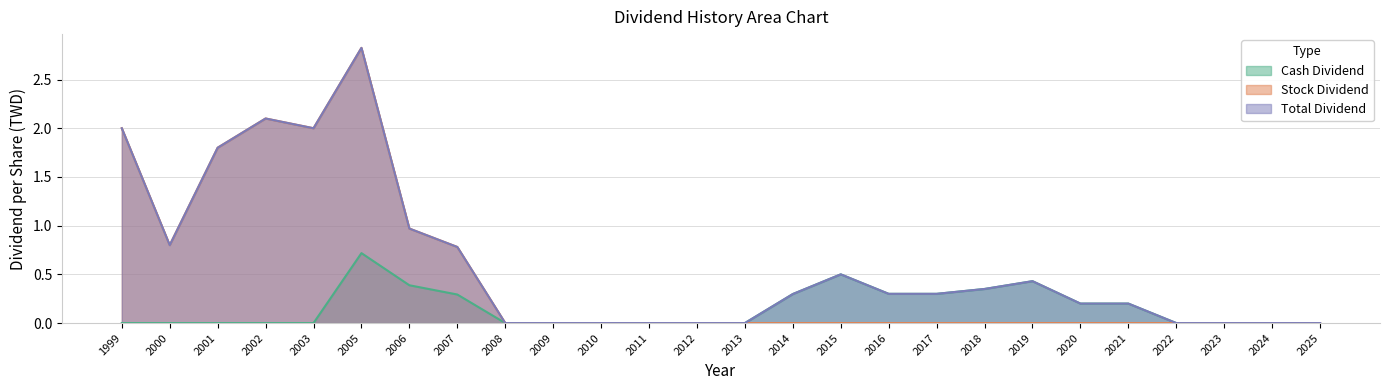

Reading right to left, transcribe all the data shown in this chart.

Cash Dividend: 2025=0.0	2024=0.0	2023=0.0	2022=0.0	2021=0.2	2020=0.2	2019=0.4	2018=0.3	2017=0.3	2016=0.3	2015=0.5	2014=0.3	2013=0.0	2012=0.0	2011=0.0	2010=0.0	2009=0.0	2008=0.0	2007=0.3	2006=0.4	2005=0.7	2003=0.0	2002=0.0	2001=0.0	2000=0.0	1999=0.0
Stock Dividend: 2025=0.0	2024=0.0	2023=0.0	2022=0.0	2021=0.0	2020=0.0	2019=0.0	2018=0.0	2017=0.0	2016=0.0	2015=0.0	2014=0.0	2013=0.0	2012=0.0	2011=0.0	2010=0.0	2009=0.0	2008=0.0	2007=0.8	2006=1.0	2005=2.8	2003=2.0	2002=2.1	2001=1.8	2000=0.8	1999=2.0
Total Dividend: 2025=0.0	2024=0.0	2023=0.0	2022=0.0	2021=0.2	2020=0.2	2019=0.4	2018=0.3	2017=0.3	2016=0.3	2015=0.5	2014=0.3	2013=0.0	2012=0.0	2011=0.0	2010=0.0	2009=0.0	2008=0.0	2007=0.8	2006=1.0	2005=2.8	2003=2.0	2002=2.1	2001=1.8	2000=0.8	1999=2.0